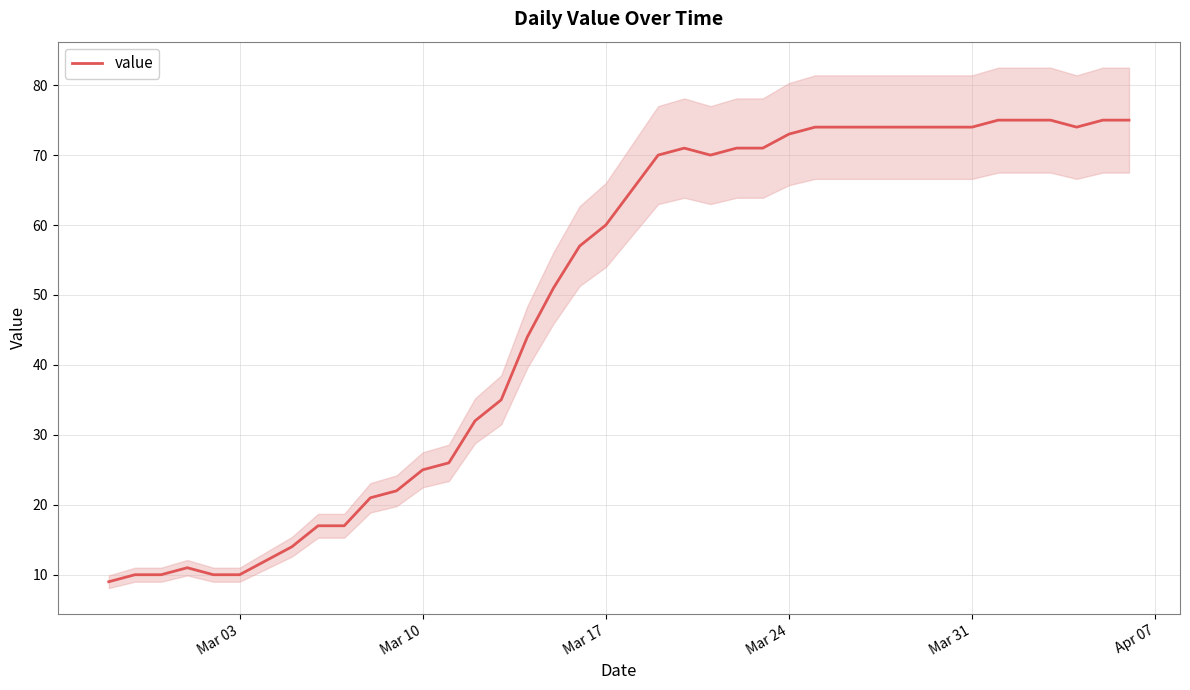

How many data points does each series have?

40